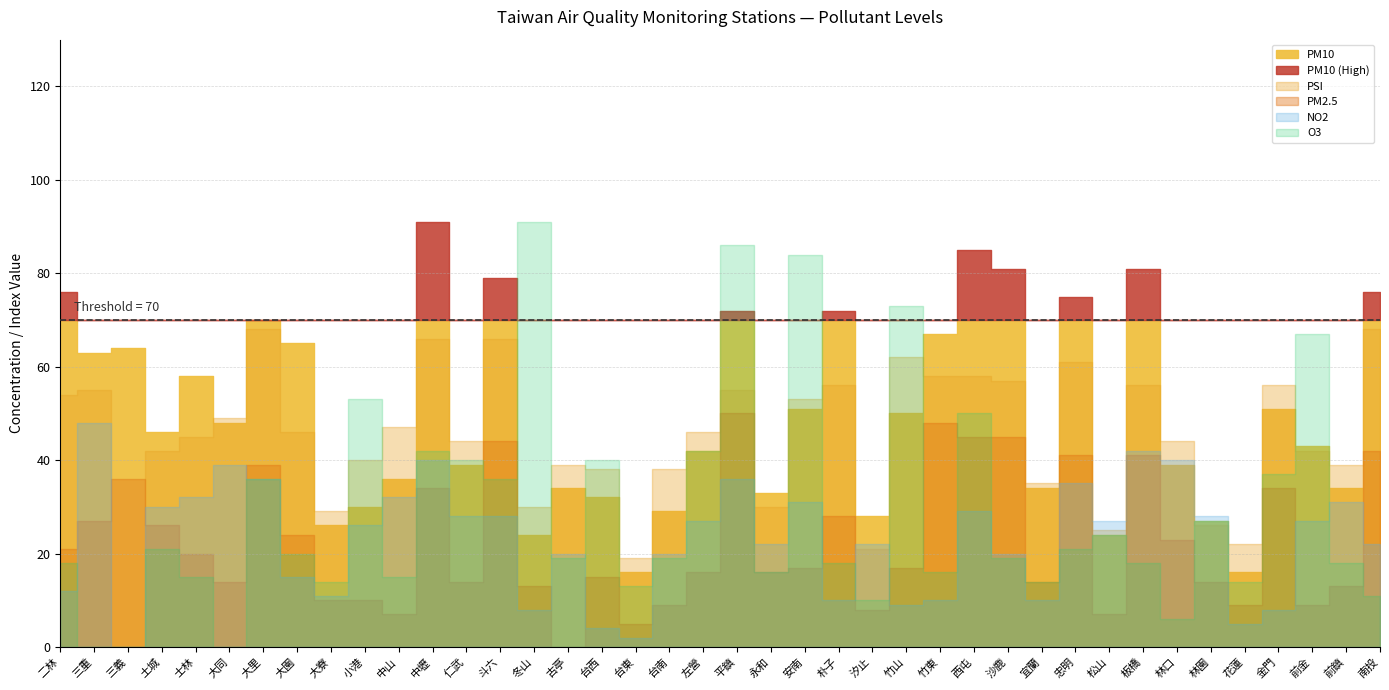

What is the difference between the maximum and minimum values in the O3 series?

91